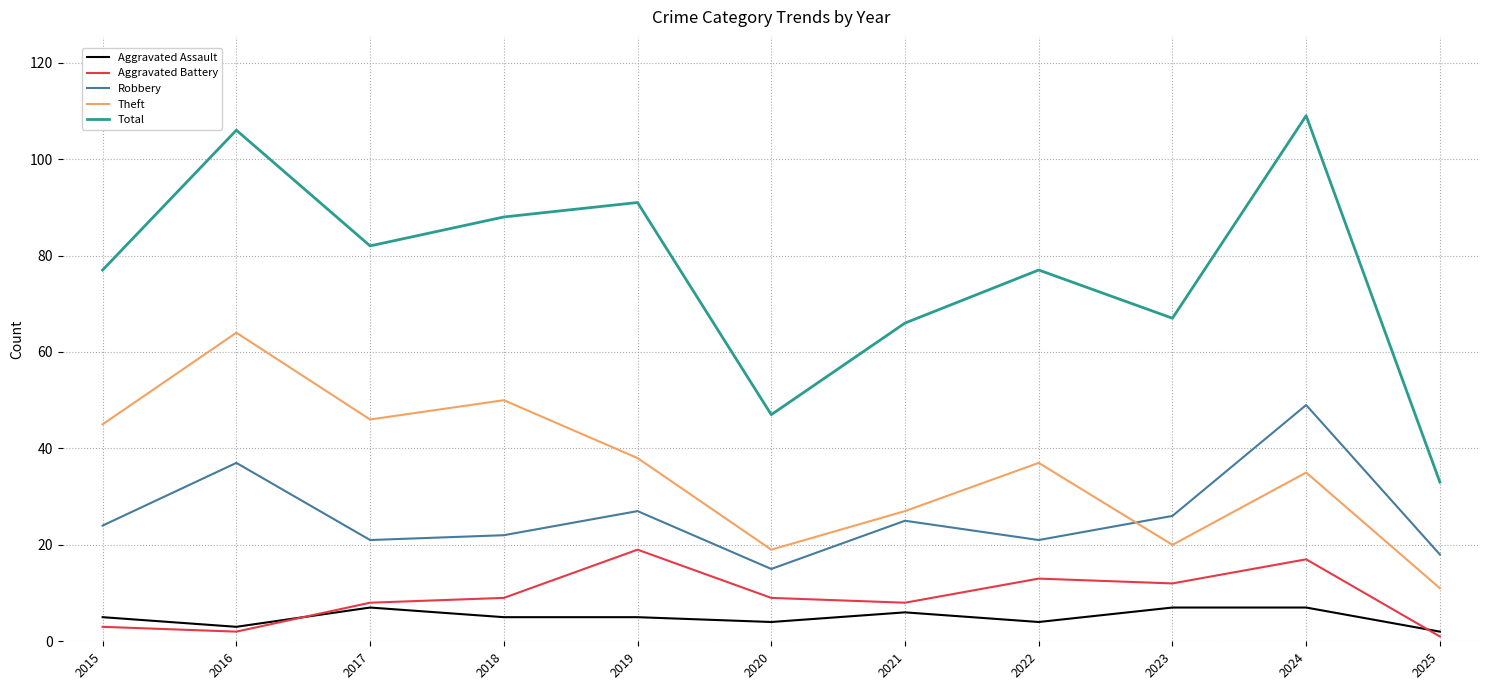

Which series changed the most between 2016 and 2024?

Theft